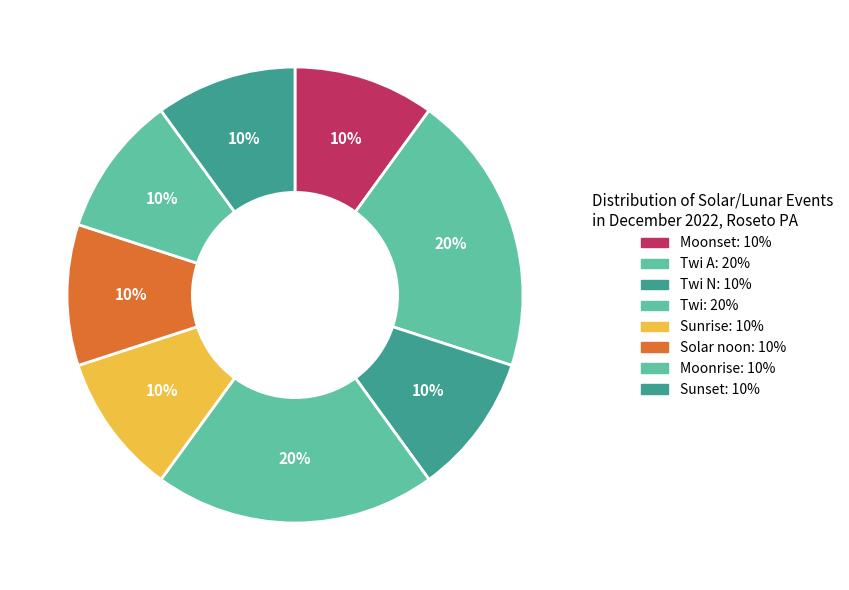

How many segments does this pie chart have?

8